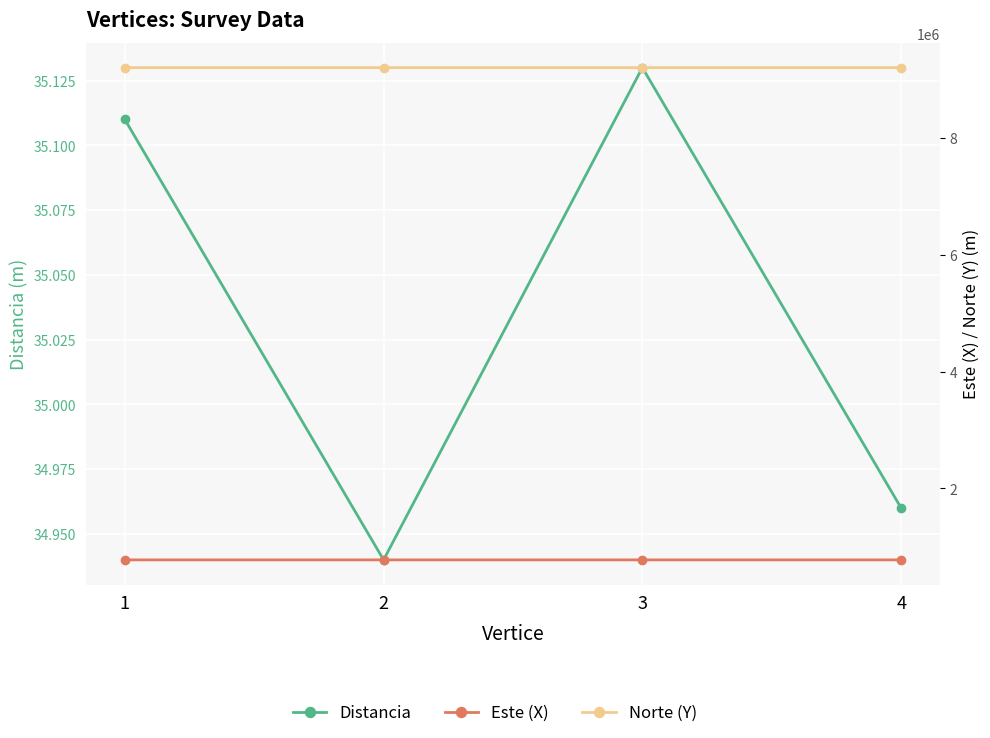

The value of Distancia at 4 is 12.3. True or false?

False